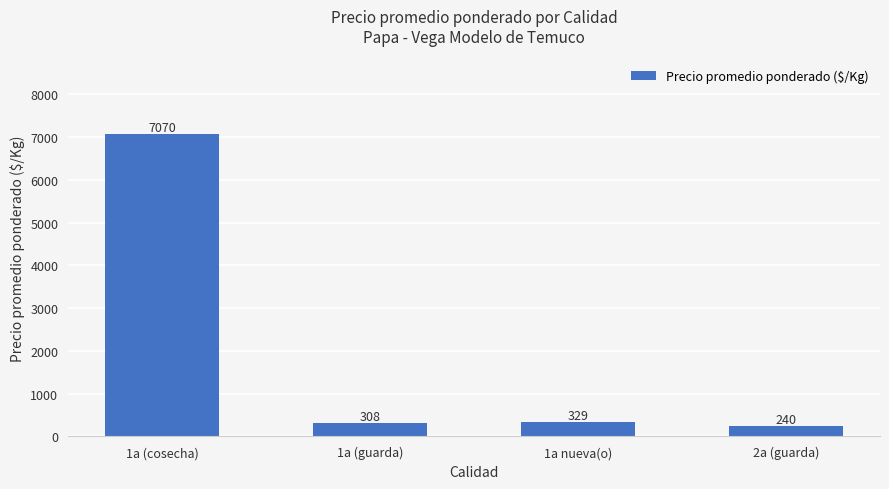

What is the difference between the maximum and minimum values?

6830.5